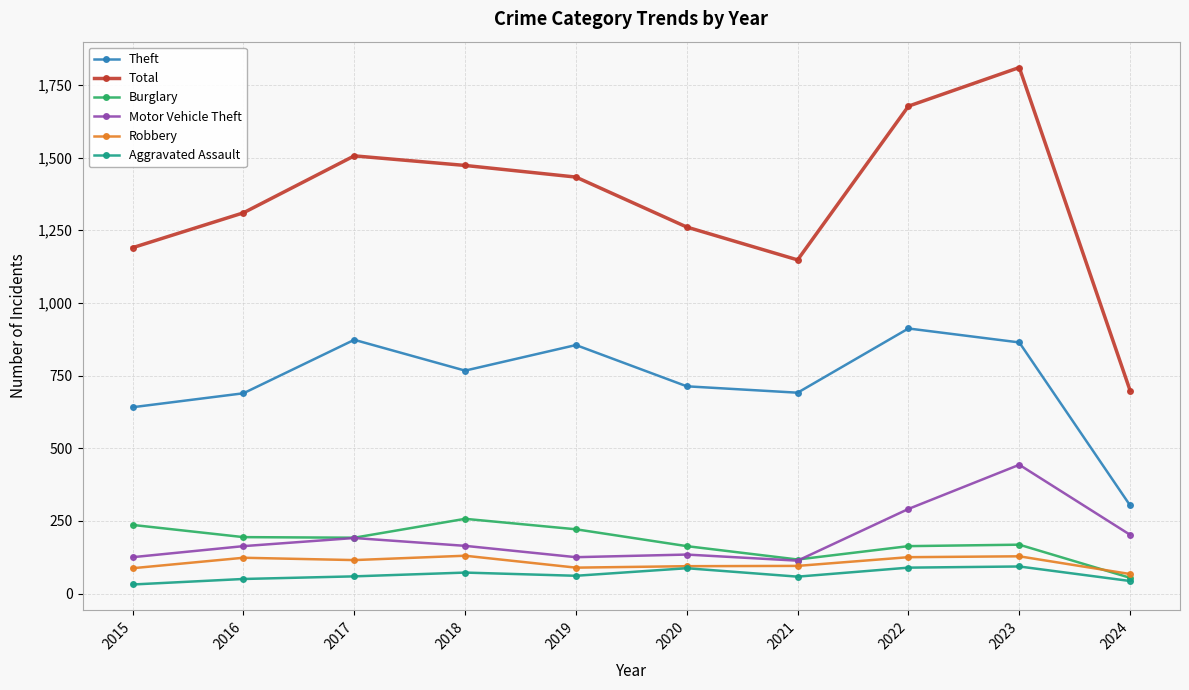

True or false: Burglary and Theft cross at least once.

False